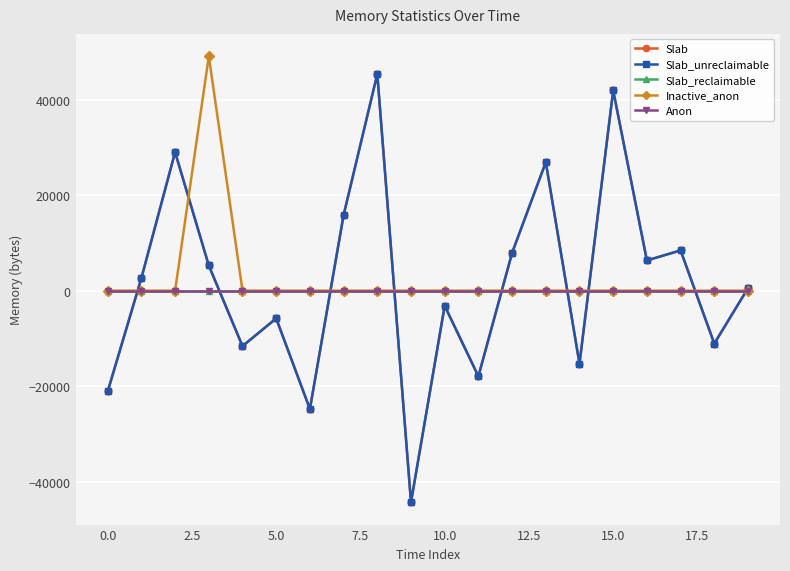

Does the chart have visible grid lines?

Yes